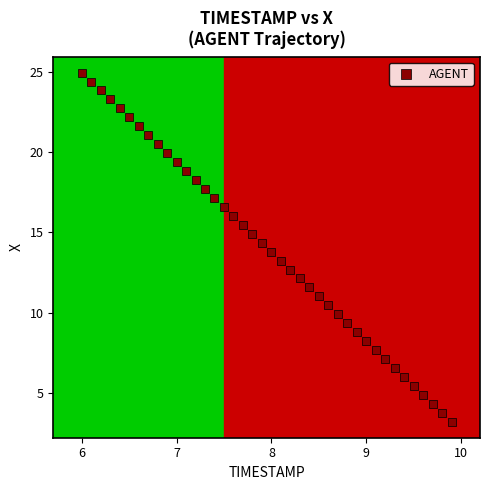

What is the range of X values (max minus min)?

3.9